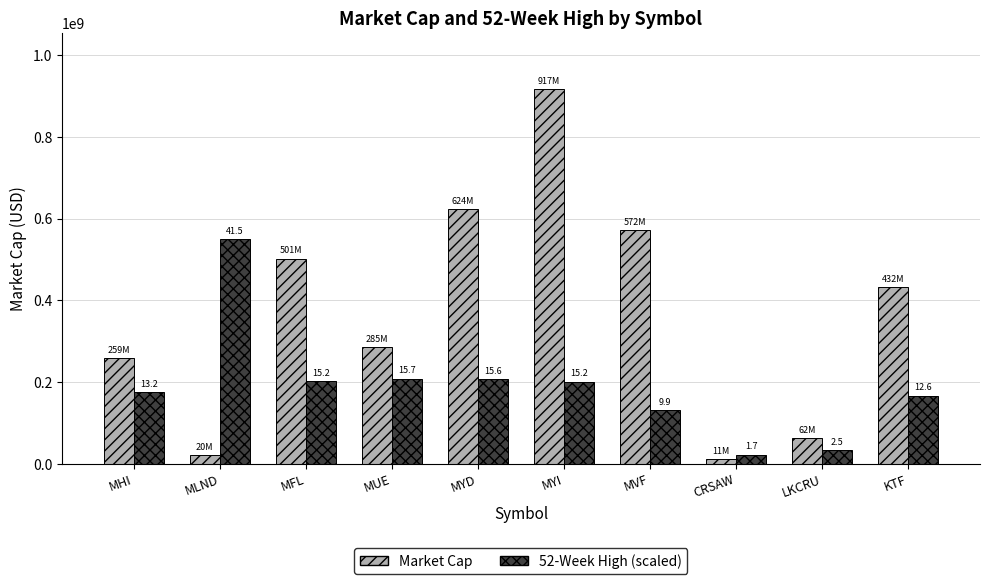

What is the label of the 10th bar from the right?

MHI